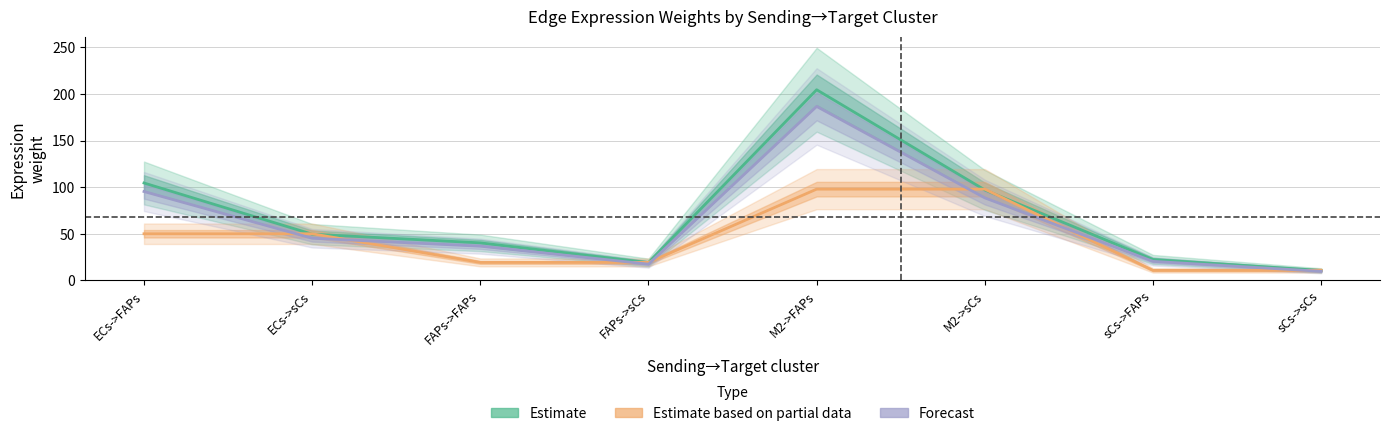

At which label does Estimate first exceed 49?

ECs->FAPs